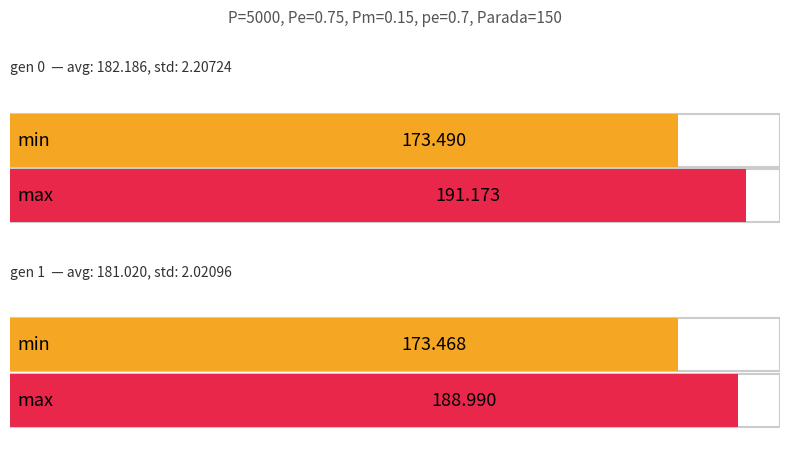

Between gen 0 and gen 1, which series saw the biggest shift?

max